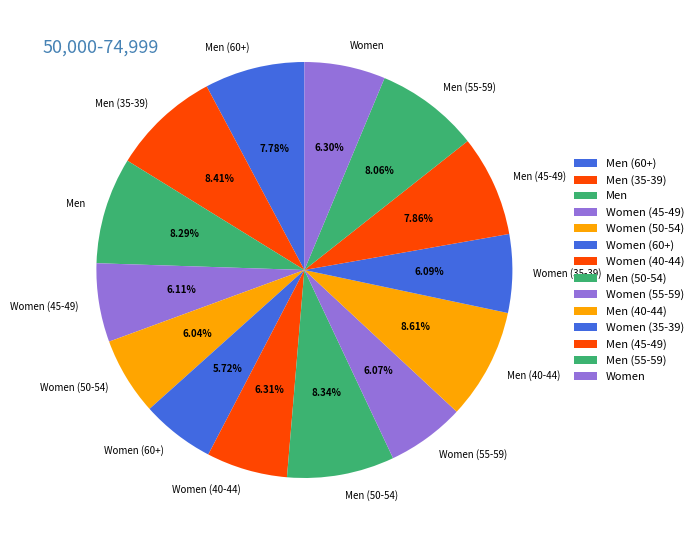

To the nearest percent, what percentage of the pie is Women (40-44)?

6%